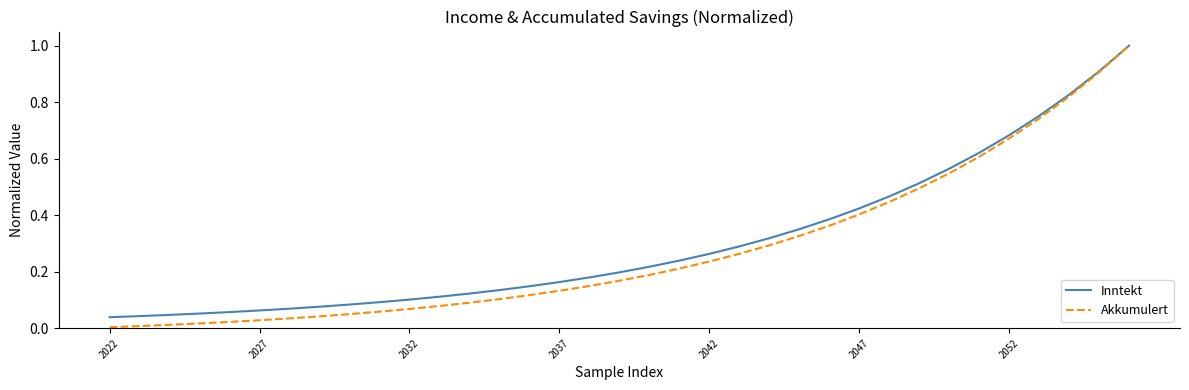

Which series has the largest range (max minus min)?

Akkumulert